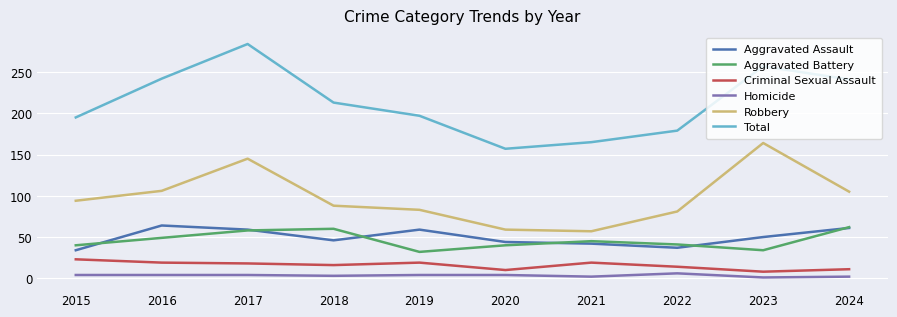

At how many categories does at least one series exceed 277?

1